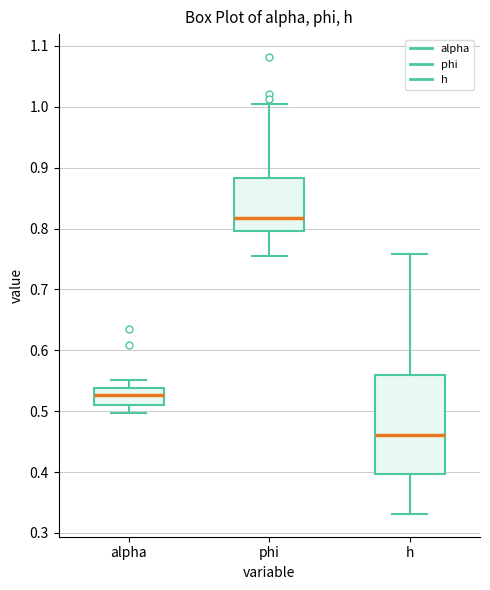

Reading left to right, transcribe this box plot: for each box, give where its median line is, the range the box spans, and where its two whiskers end, as read against the y-axis. The values are not printed on the chart, so give them approximately, as read against the axis.

alpha: median 0.53, box 0.51 to 0.54, whiskers 0.50 to 0.55
phi: median 0.82, box 0.80 to 0.88, whiskers 0.76 to 1.00
h: median 0.46, box 0.40 to 0.56, whiskers 0.33 to 0.76